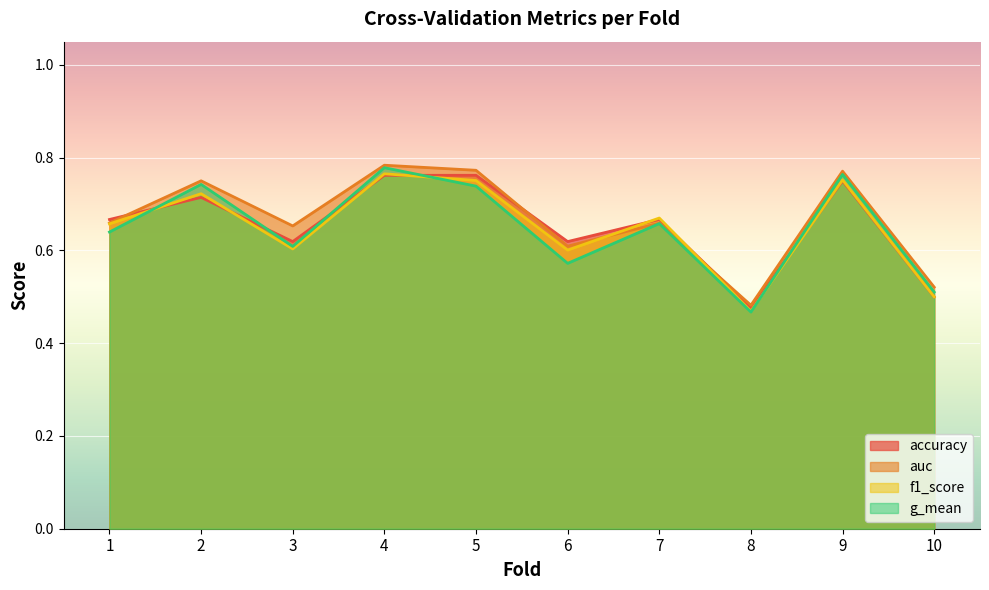

In f1_score, how many points are higher than both neighbors (excluding endpoints)?

4